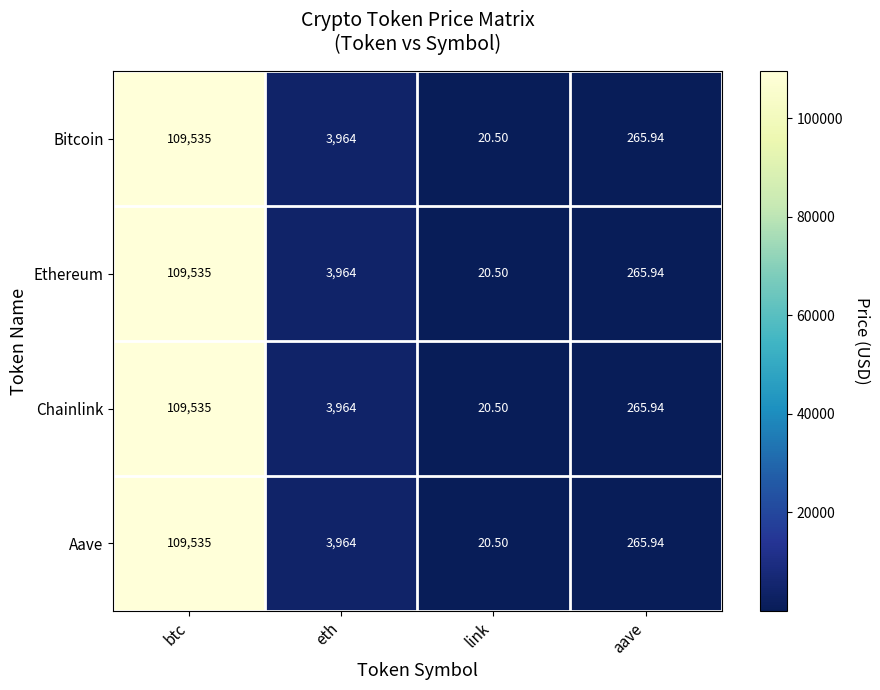

List the labels in order of Chainlink value, smallest first.

link, aave, eth, btc